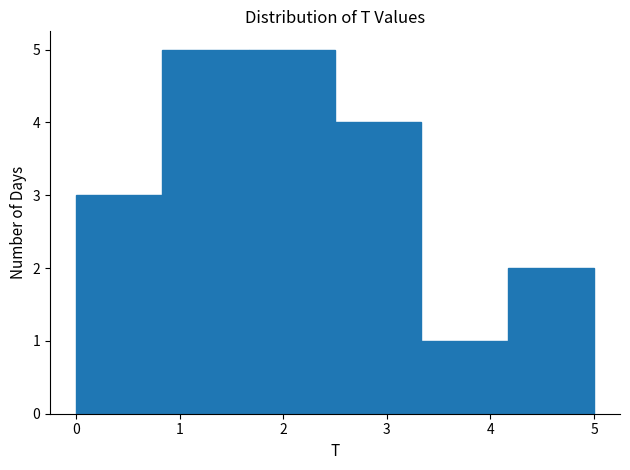

What is the height of the bar covering 1.7 to 2.5 on the x-axis? Neither the bar edges nor the heights are printed on the chart, so give them approximately, as read against the axes.

5